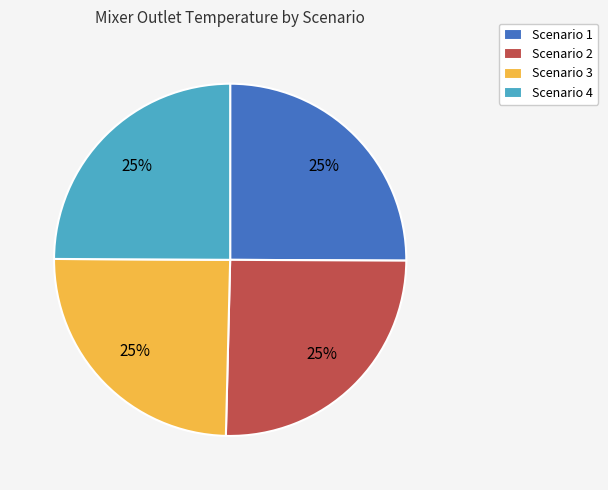

To the nearest percent, what portion does Scenario 4 represent?

25%